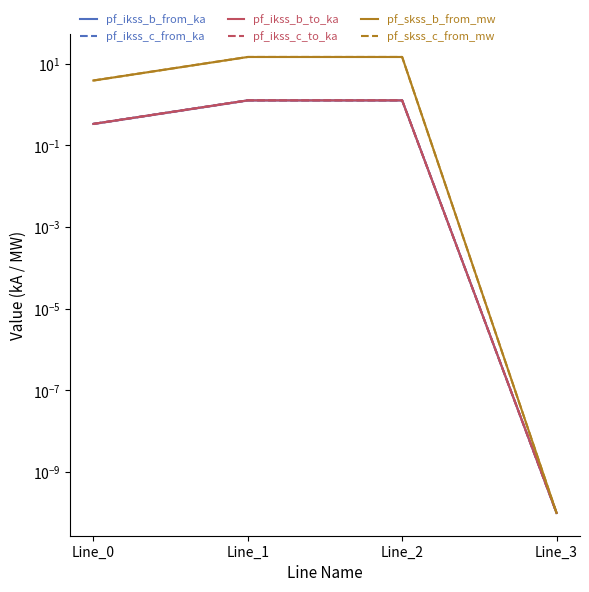

Rank the categories by pf_skss_b_from_mw value from lowest to highest.

Line_3, Line_0, Line_1, Line_2